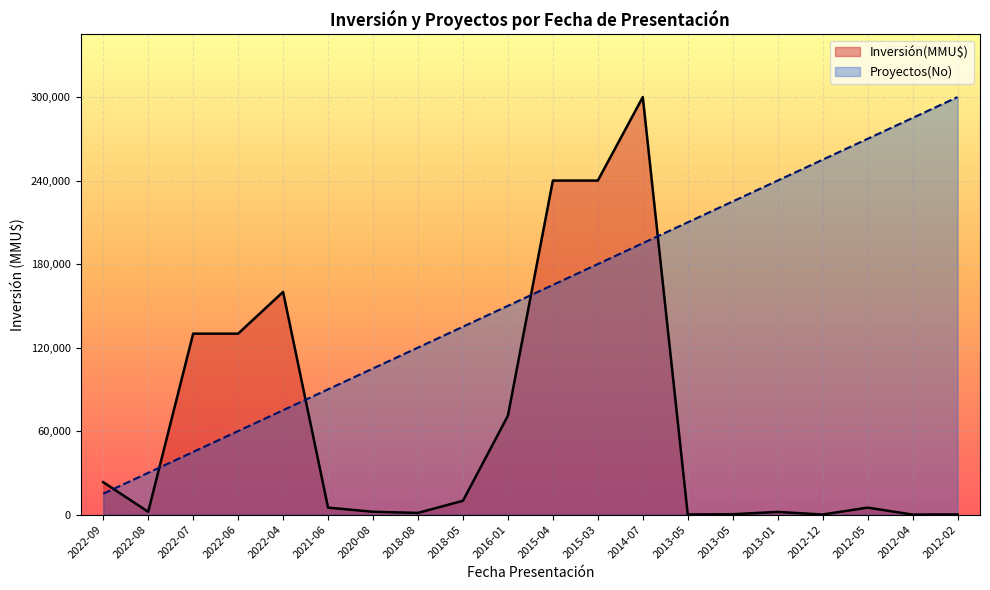

True or false: Proyectos(No) has more than 1 points higher than both neighbors.

False